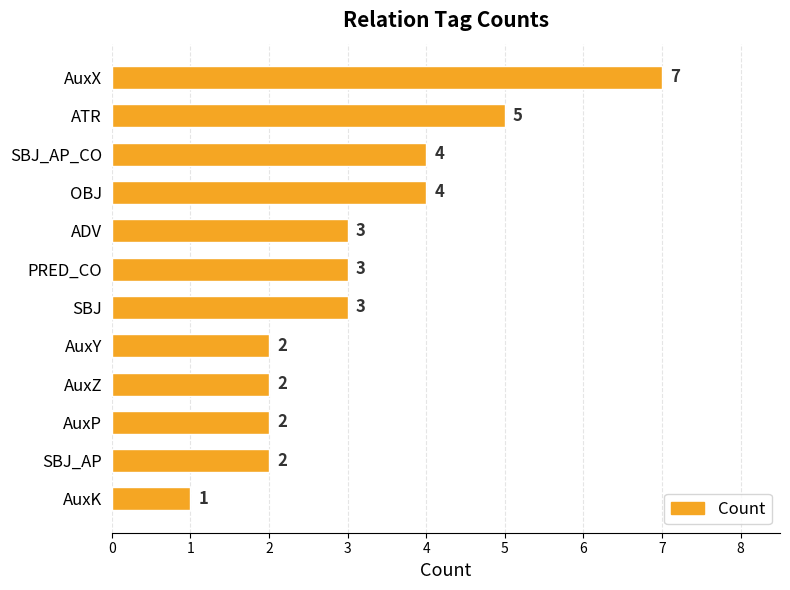

What is the difference between the values at AuxK and ATR?

4